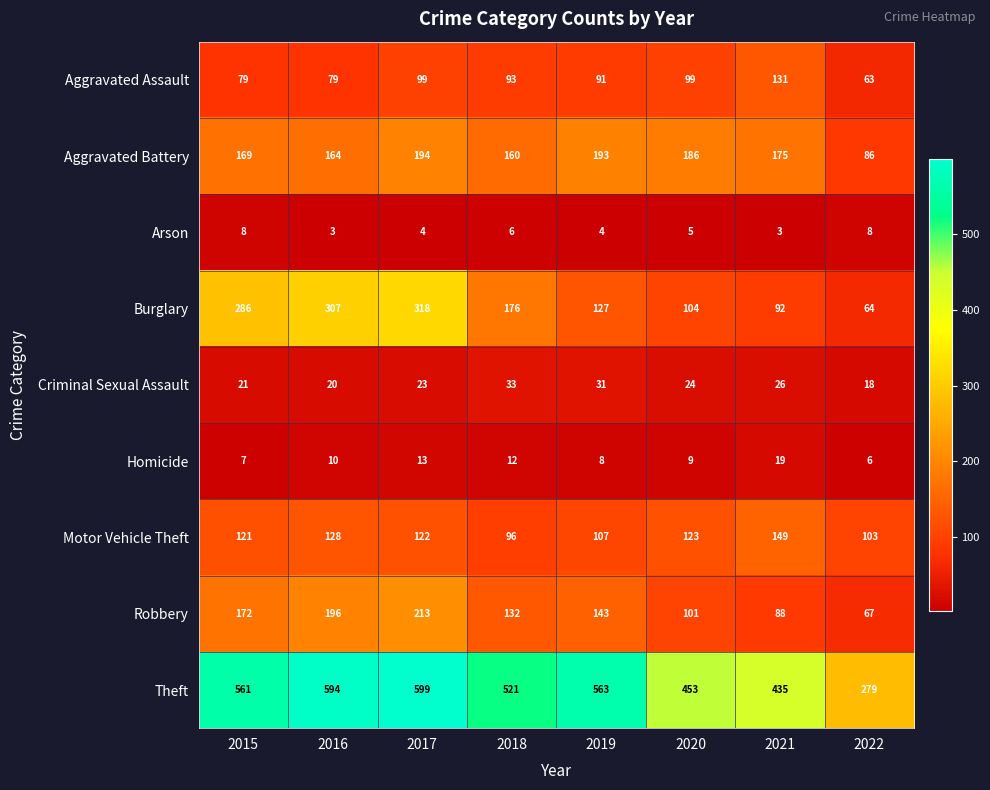

What is the sum of the Motor Vehicle Theft values at 2017 and 2016?

250